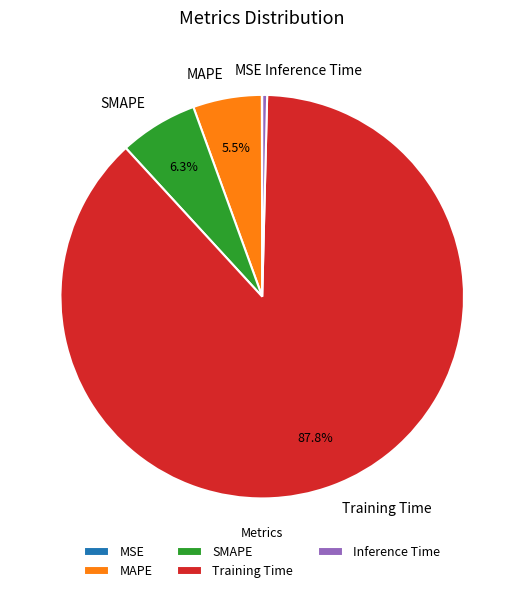

Which category has the biggest portion of the pie?

Training Time